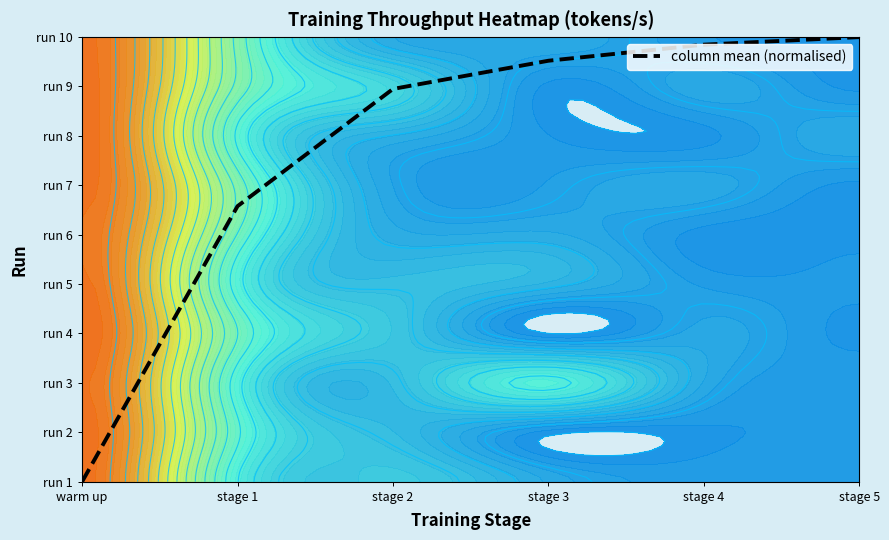

Which category has the highest value across all series?

stage 5